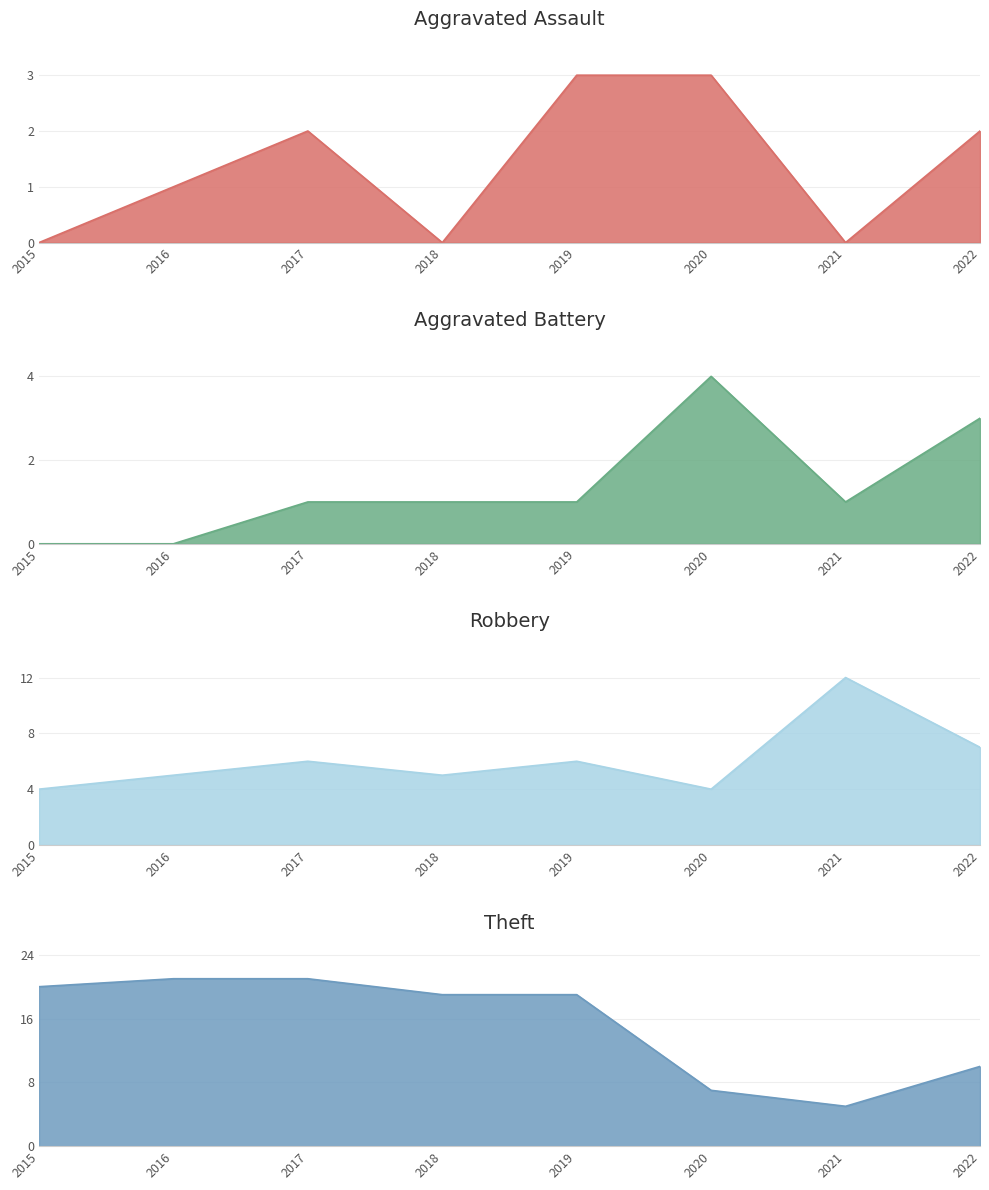

What is the difference between the highest and lowest values at 2022?

8